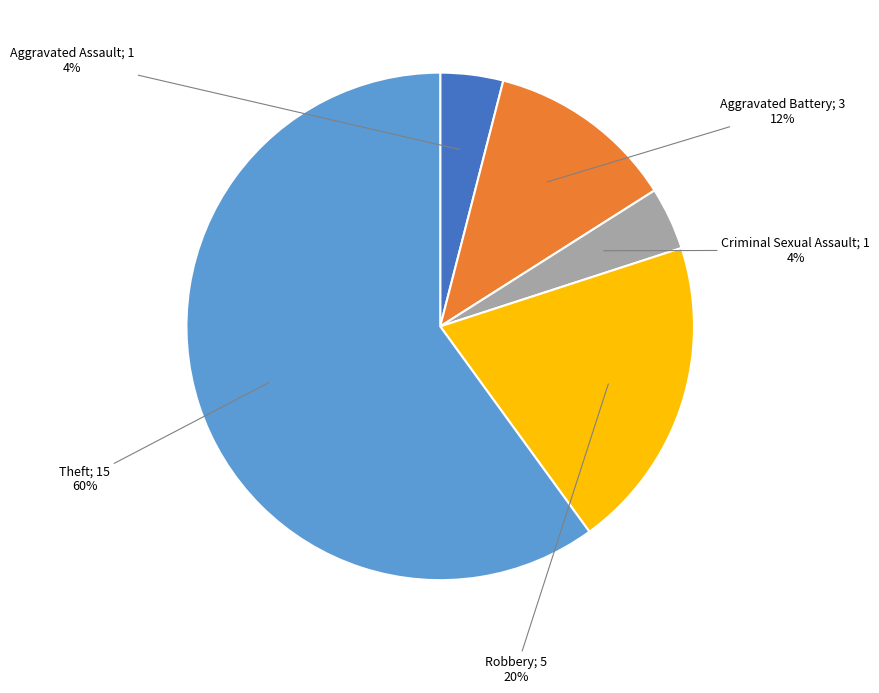

To the nearest percent, what is the average slice percentage?

20%